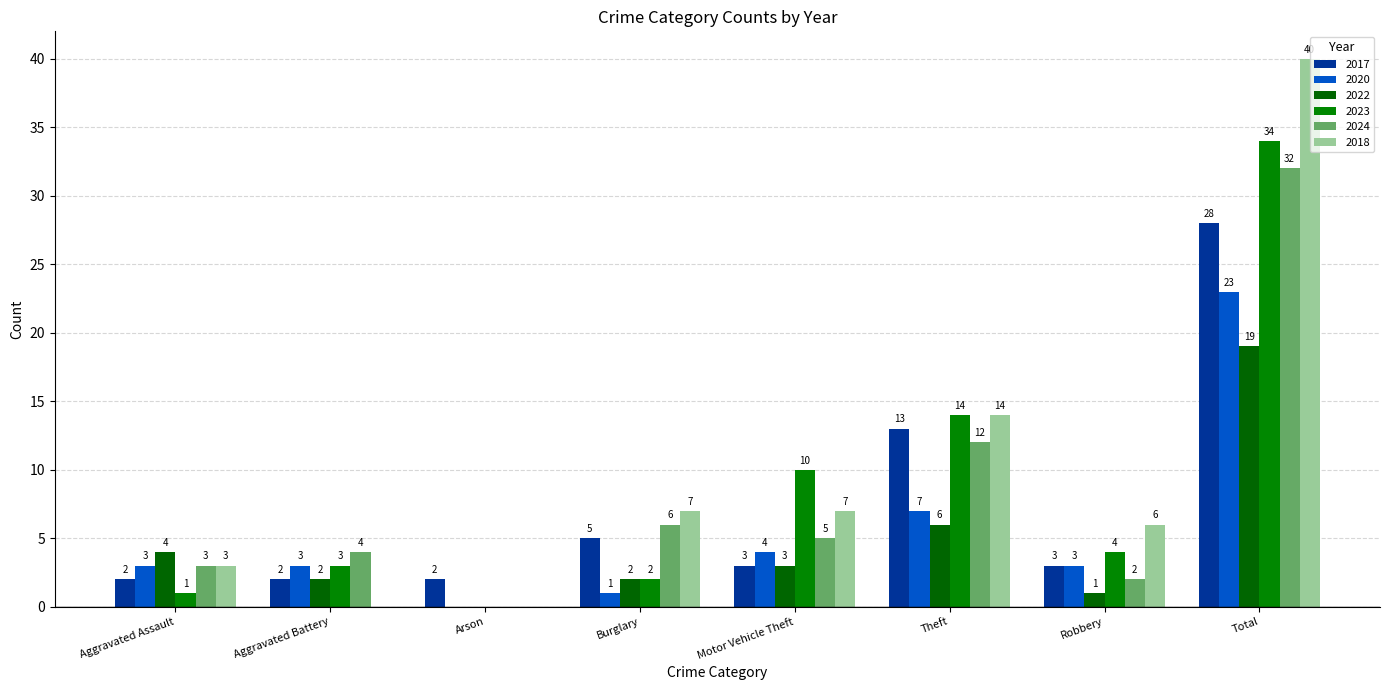

How many categories are shown in the chart?

8